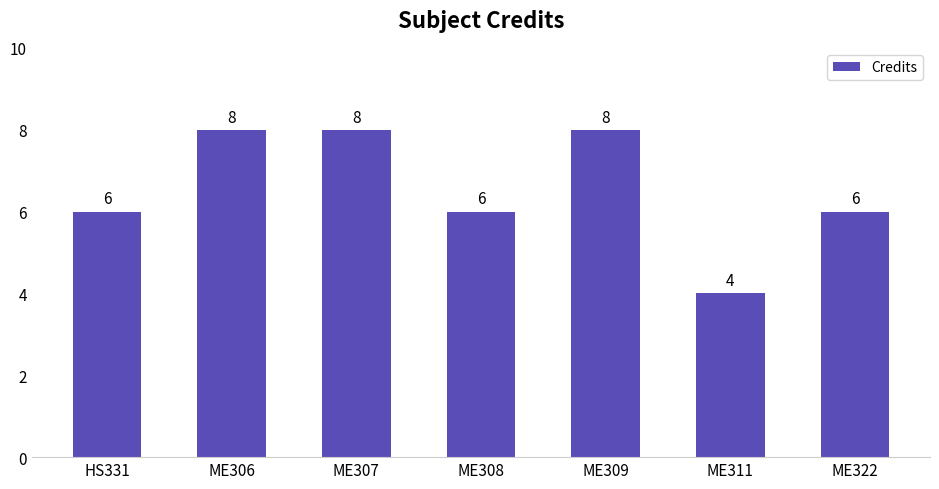

What is the difference between the second highest and minimum values?

4